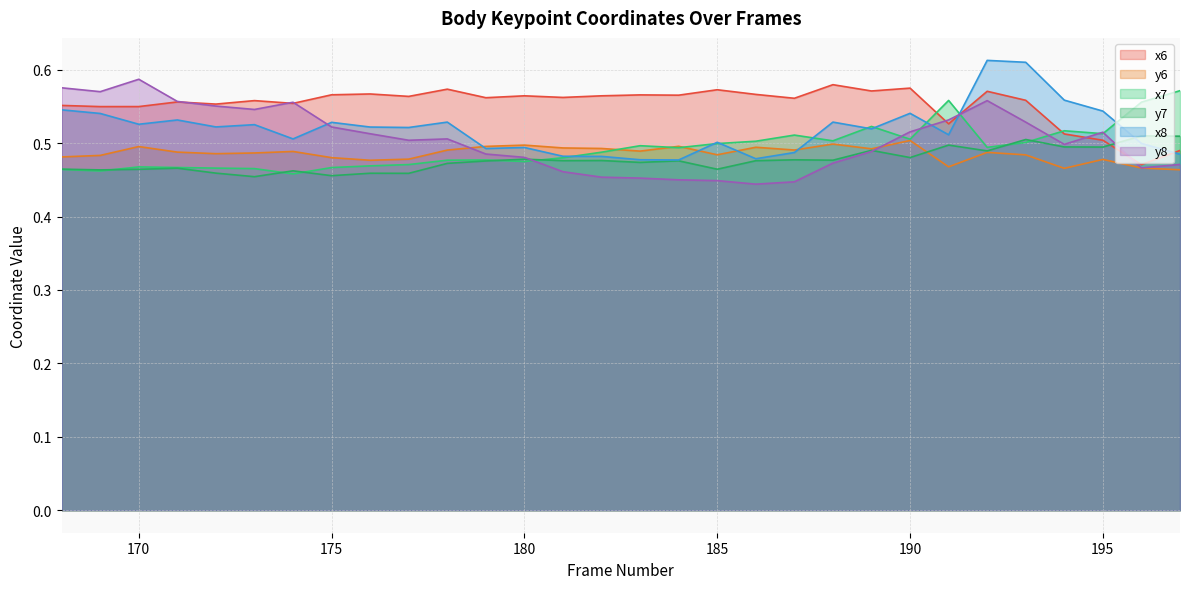

At 187, list the series in order from largest to smallest.

x6, x7, y6, x8, y7, y8